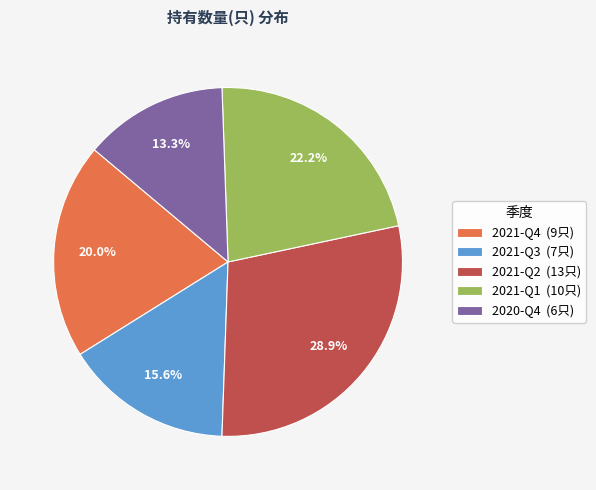

Rank the categories by value from highest to lowest.

2021-Q2, 2021-Q1, 2021-Q4, 2021-Q3, 2020-Q4